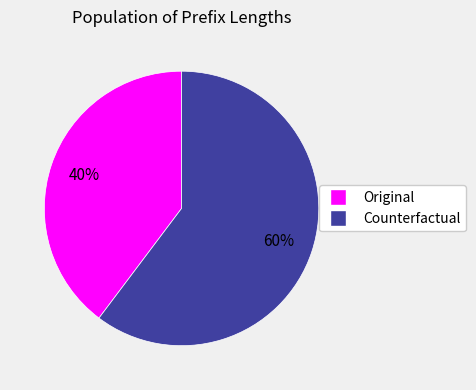

Rank the categories by value from highest to lowest.

Counterfactual, Original